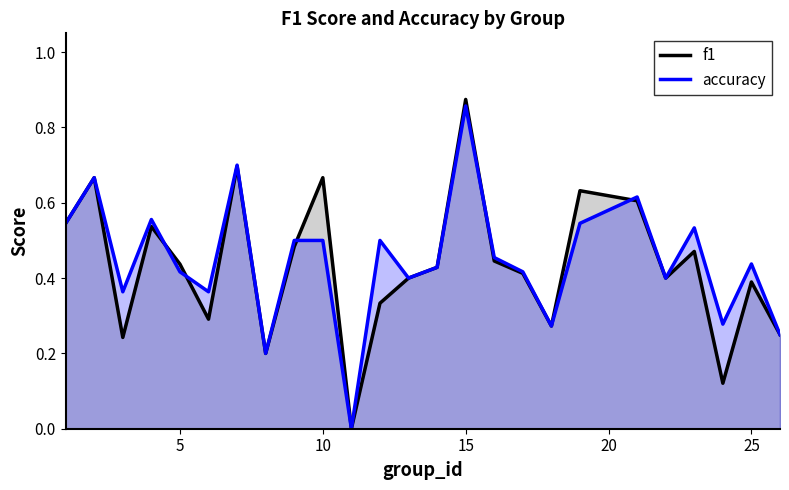

Count the accuracy values in the range 0 to 1.

25